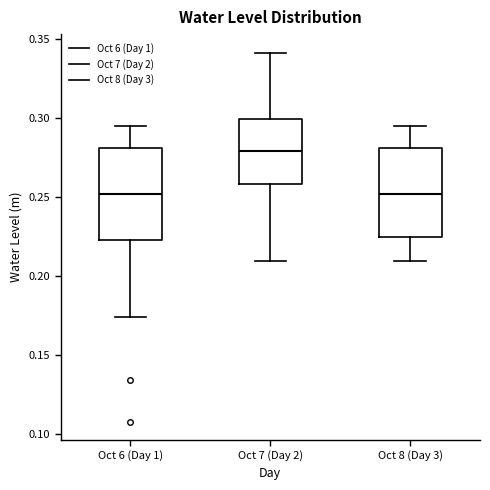

Where does the upper whisker of the box for Oct 8 (Day 3) end on the y-axis? The values are not printed on the chart, so give them approximately, as read against the axis.

0.295